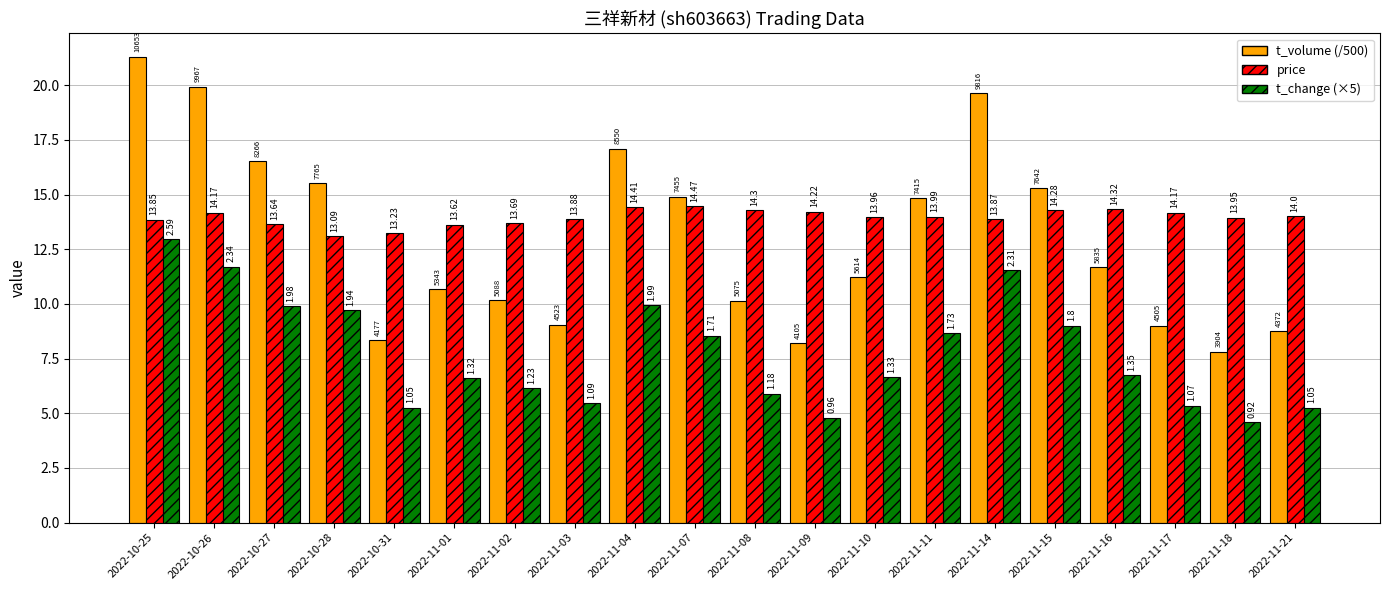

What value does the t_volume (/500) series have at 2022-11-16?

11.7